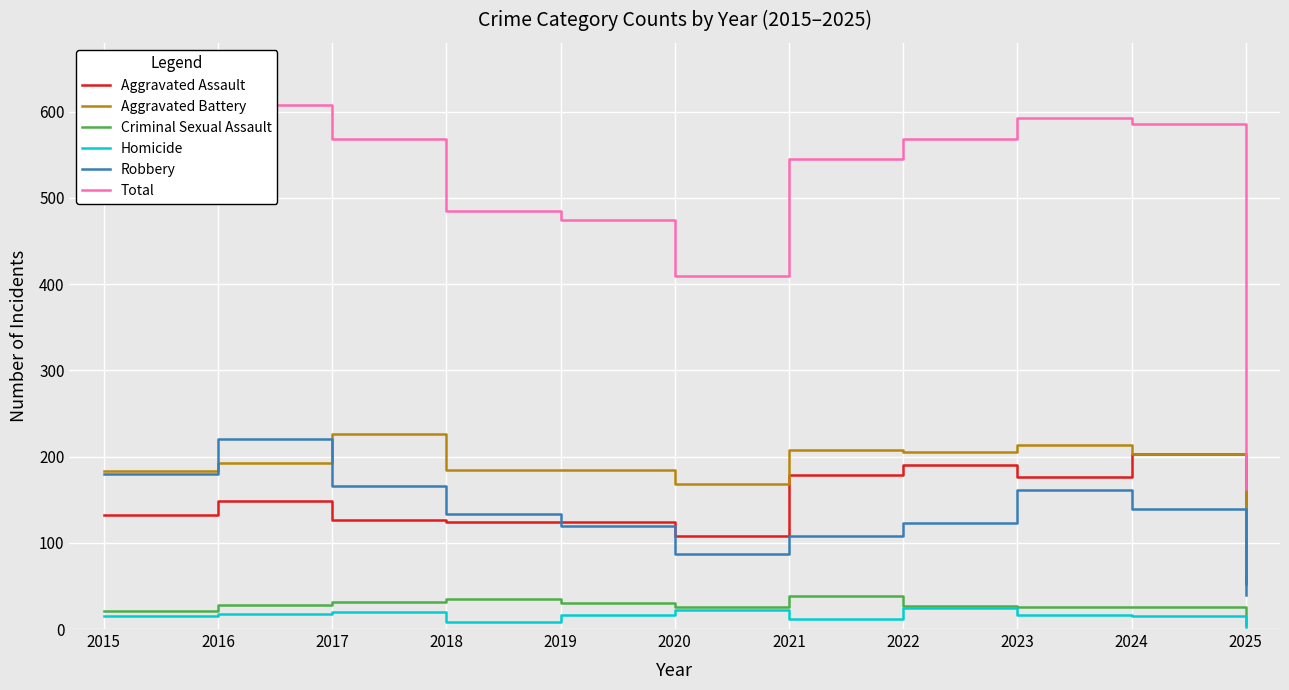

Which series has the largest total across all categories?

Total